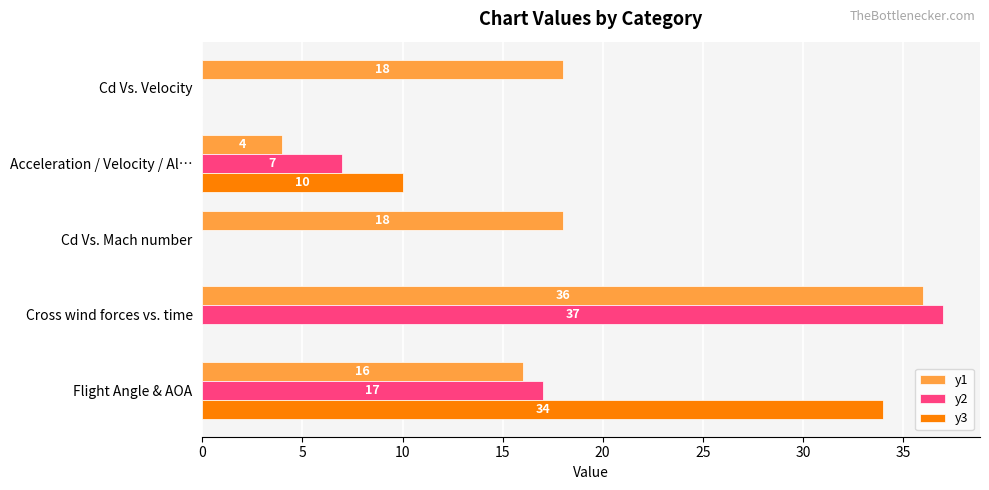

What is the sum of all y3 values?

44